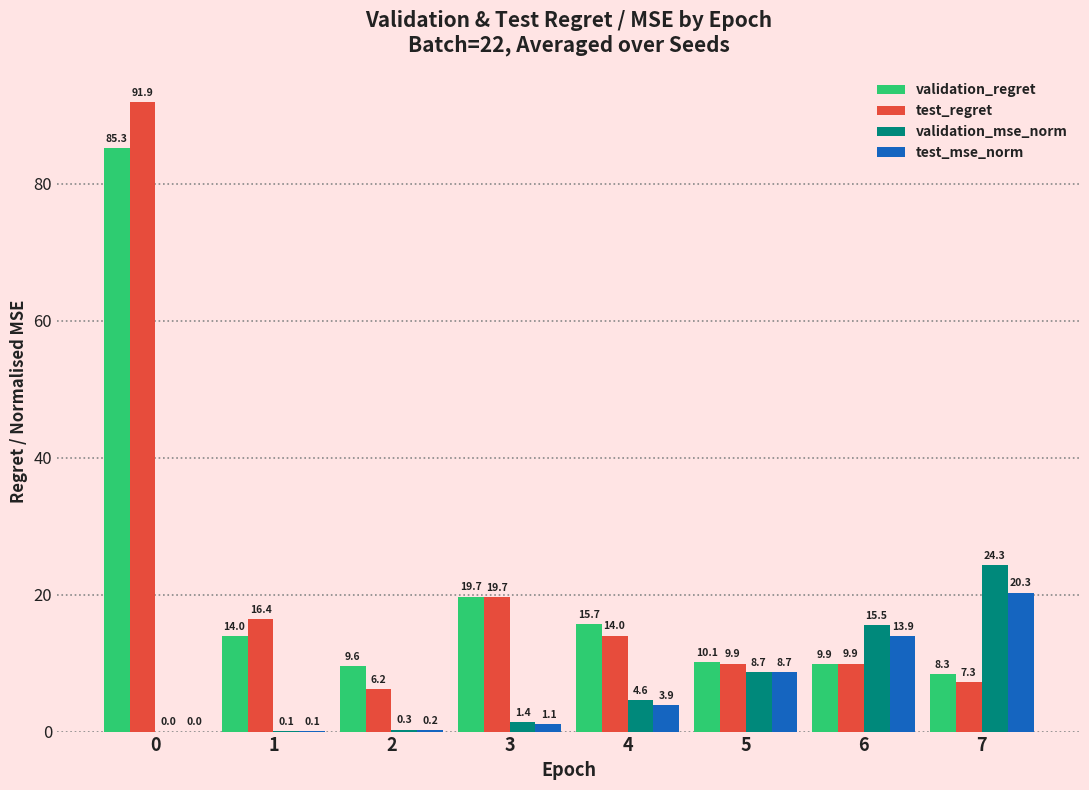

At which label does validation_mse_norm reach its peak?

7